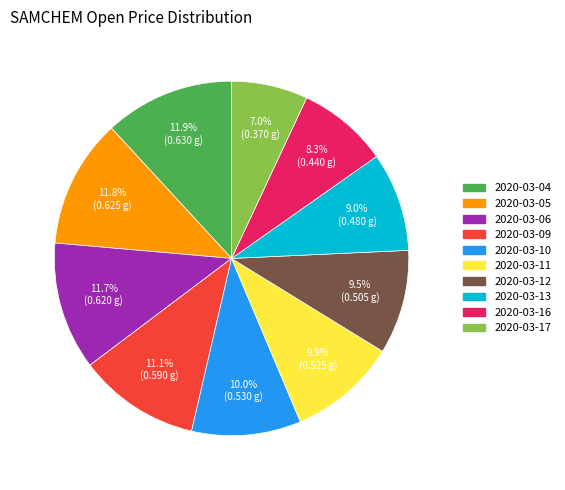

To the nearest percent, what percentage of the pie is 2020-03-04?

12%